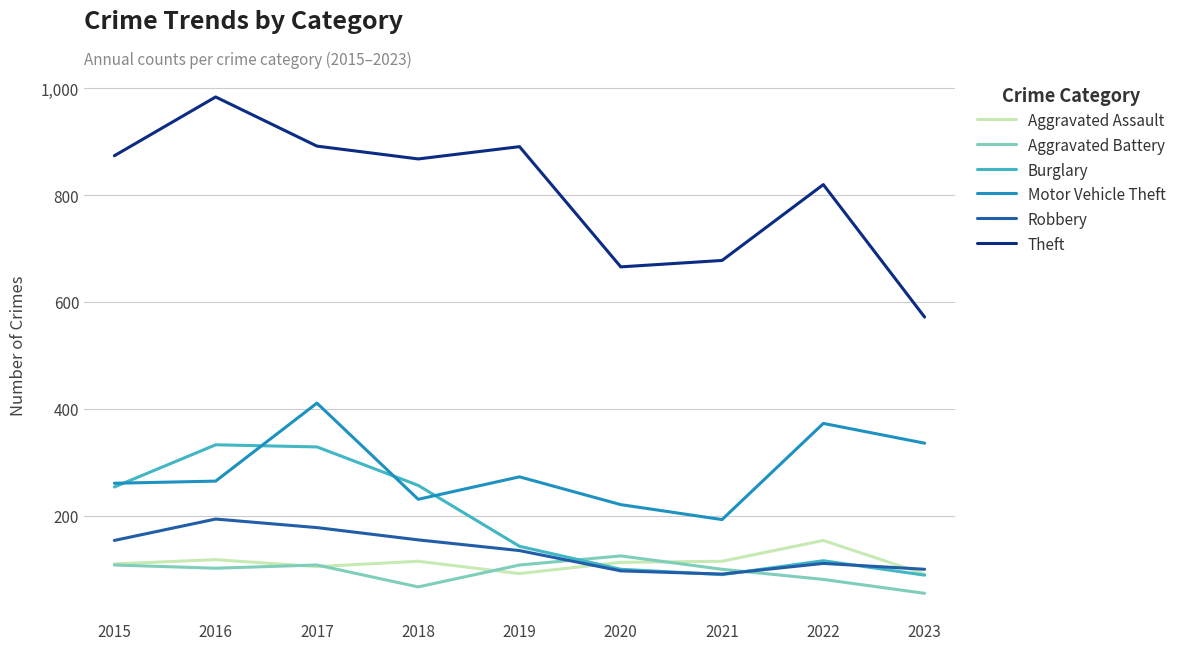

Which series changed the most between 2016 and 2023?

Theft